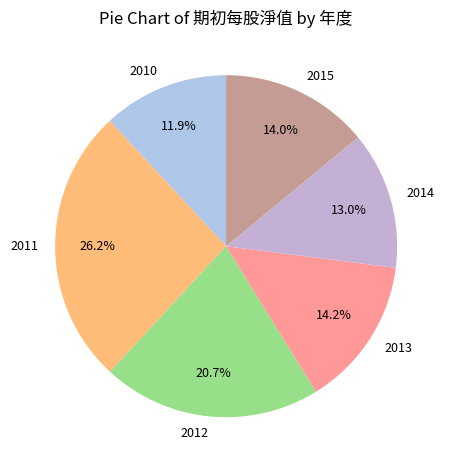

To the nearest percent, what is the average slice percentage?

17%